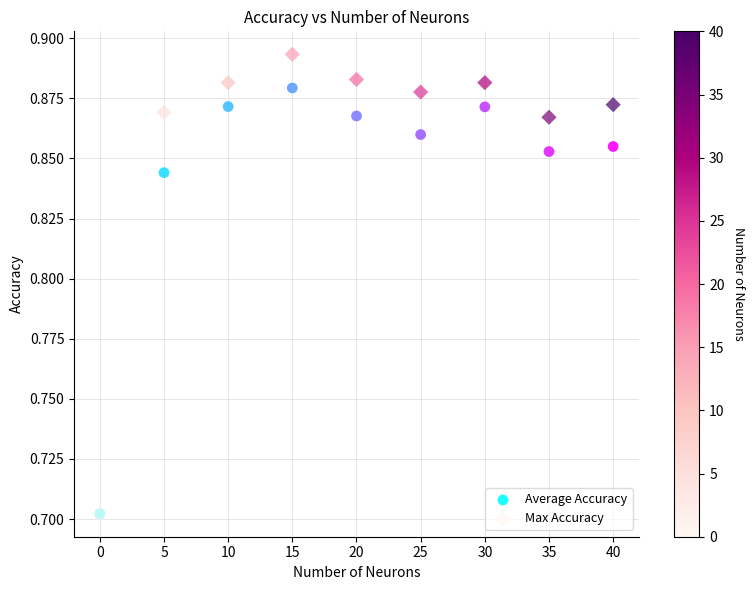

What are all the series names shown in the legend?

Average Accuracy, Max Accuracy